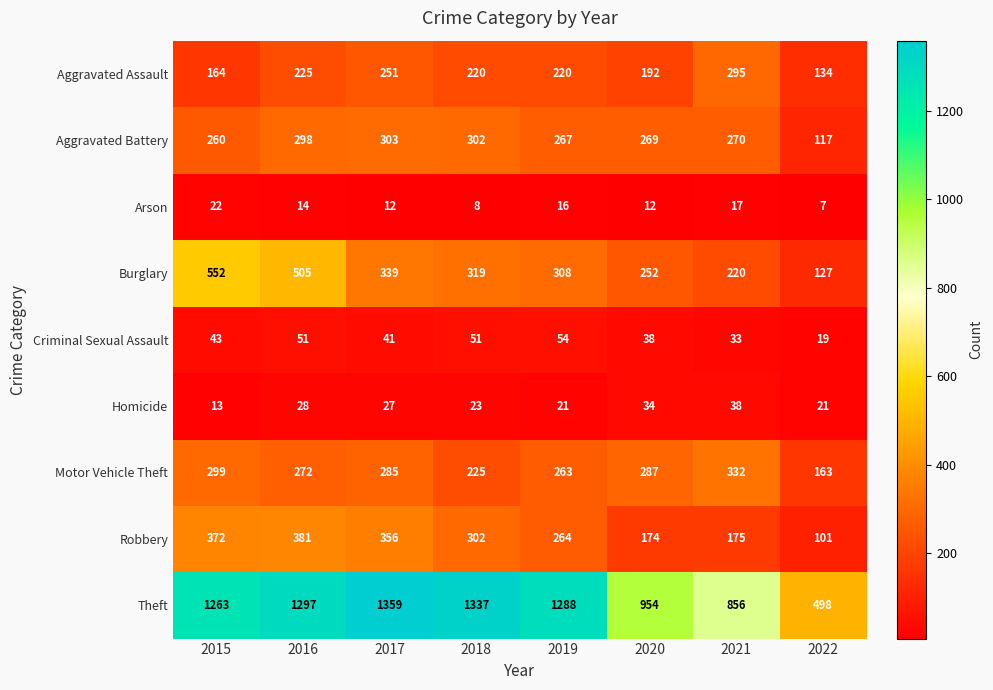

What is the minimum value for Aggravated Battery?

117